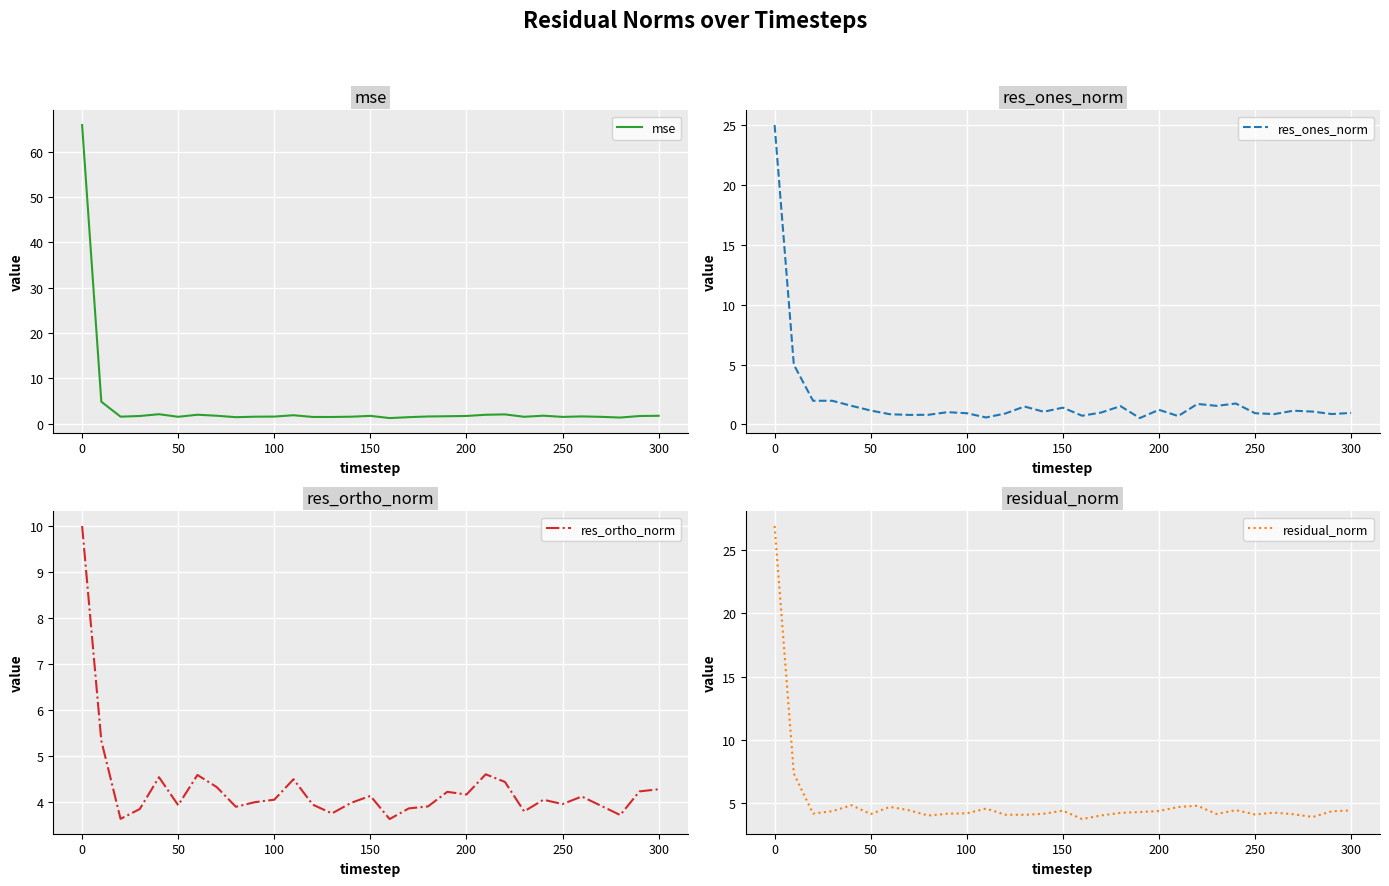

True or false: residual_norm has more than 0 points higher than both neighbors.

True